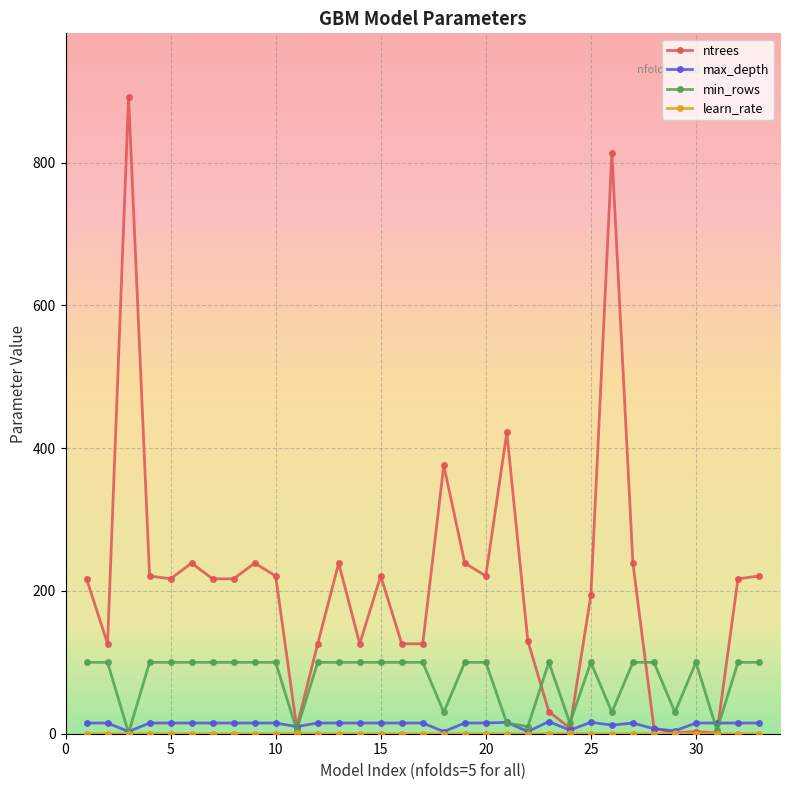

What is the greatest value displayed?

892.0